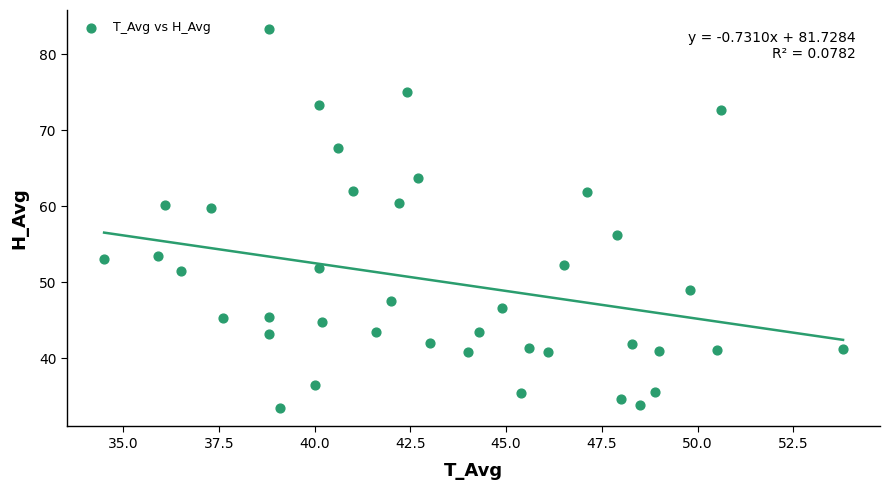

What is the range of Y values (max minus min)?

49.8